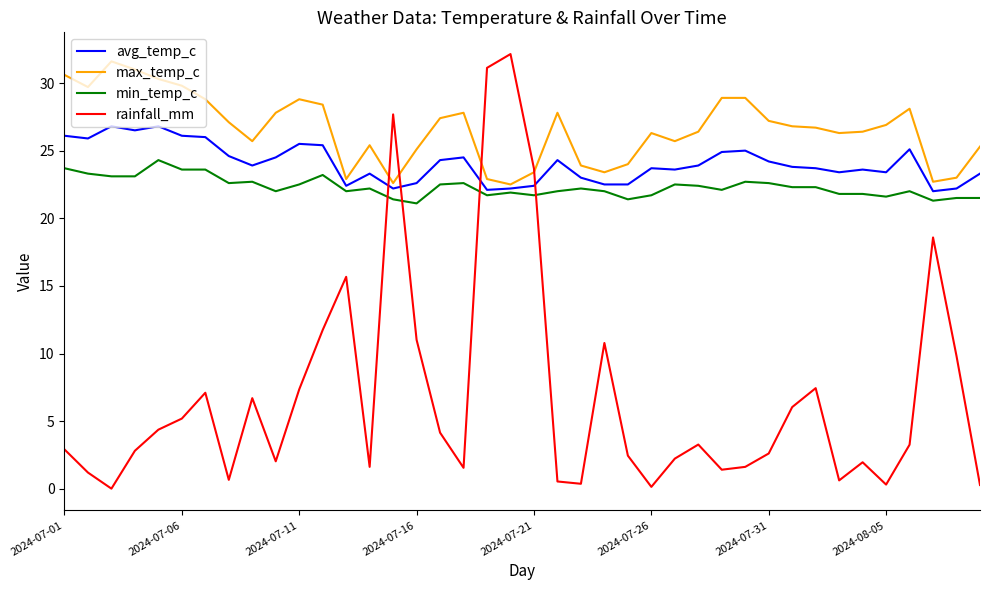

What is the average value of the min_temp_c series?

22.3